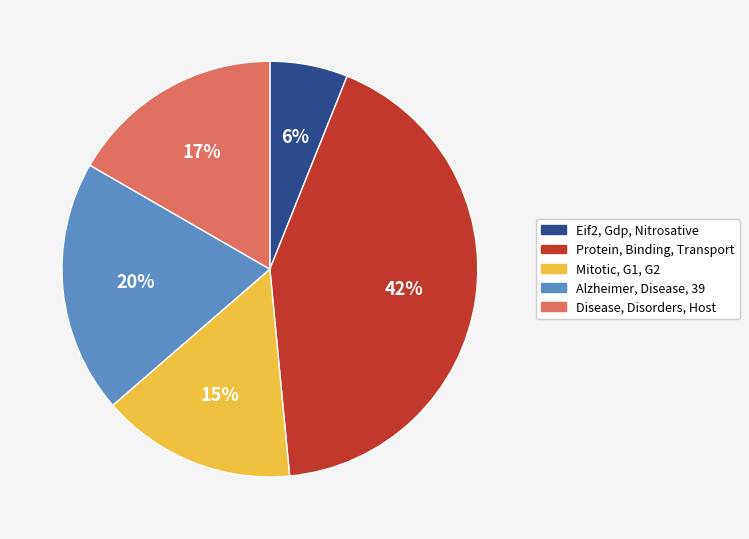

Between Alzheimer, Disease, 39 and Disease, Disorders, Host, which is larger?

Alzheimer, Disease, 39